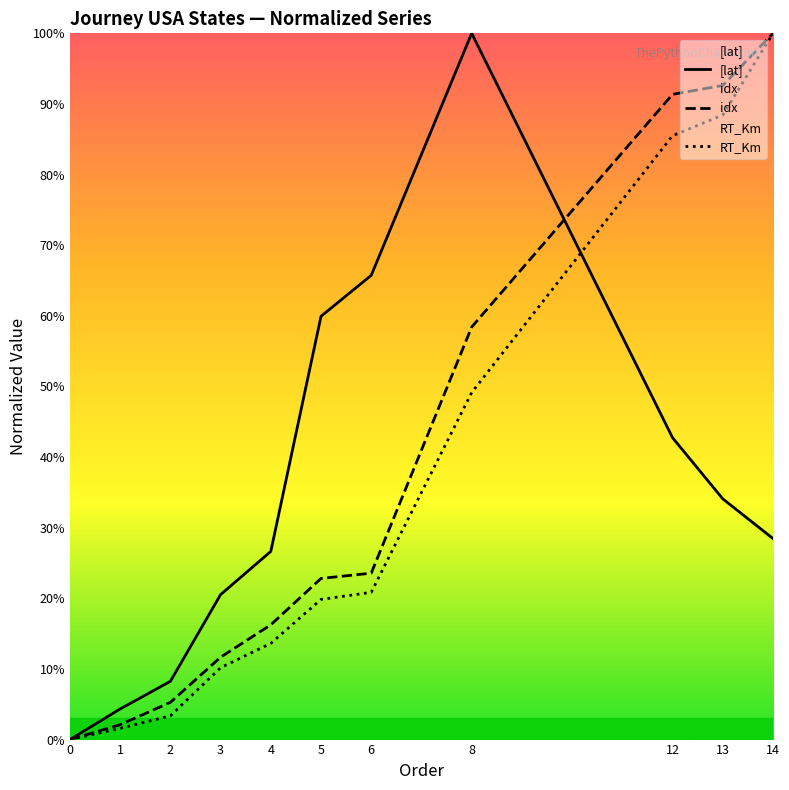

How many lines are shown in the chart?

3